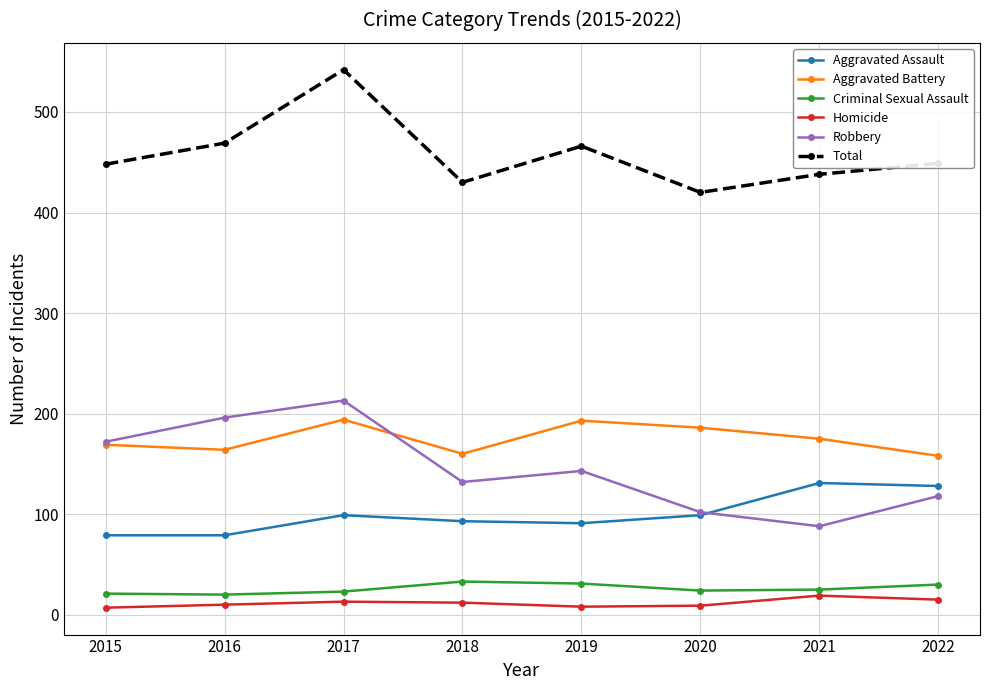

What is the sum of the Criminal Sexual Assault values at 2019 and 2016?

51